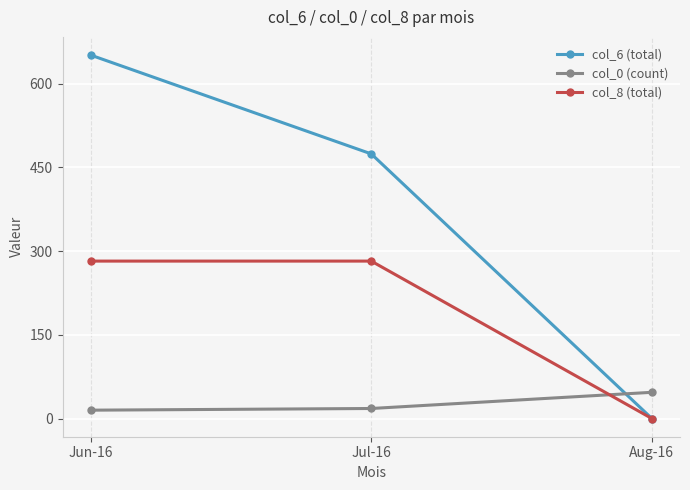

True or false: col_6 (total) has a value of 0 at Aug-16.

True